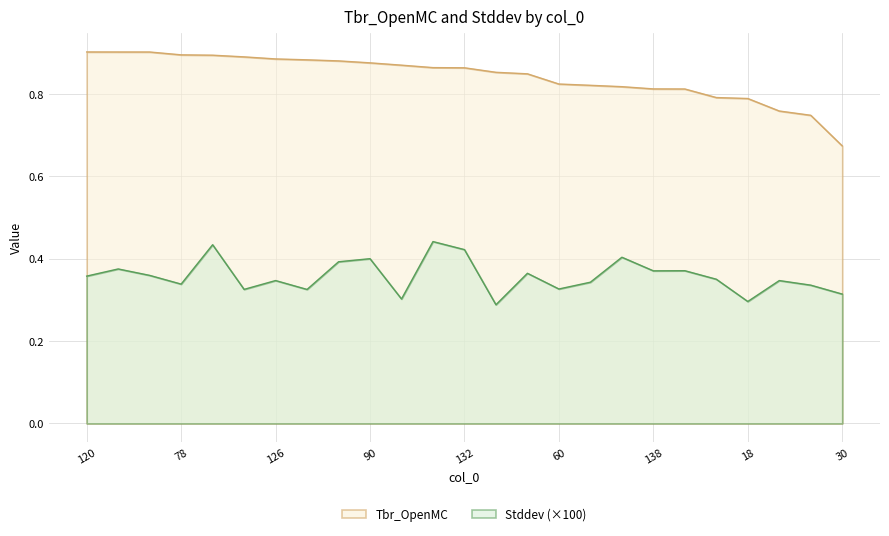

What position from the right is 78?

22